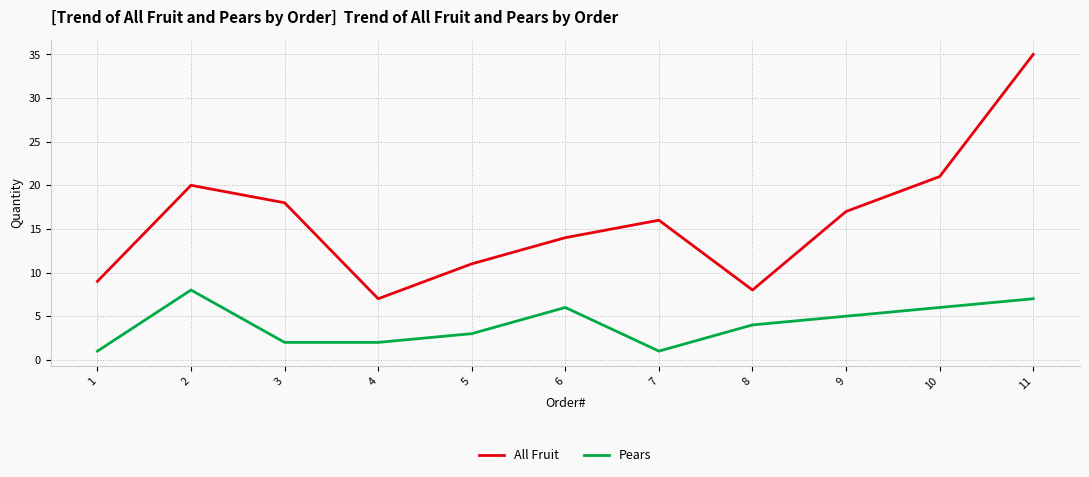

At which label does All Fruit reach its minimum?

4